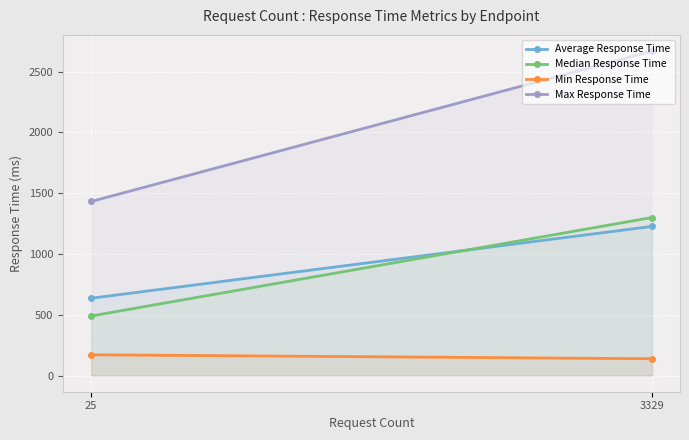

How many Median Response Time values are between 490 and 1300?

2